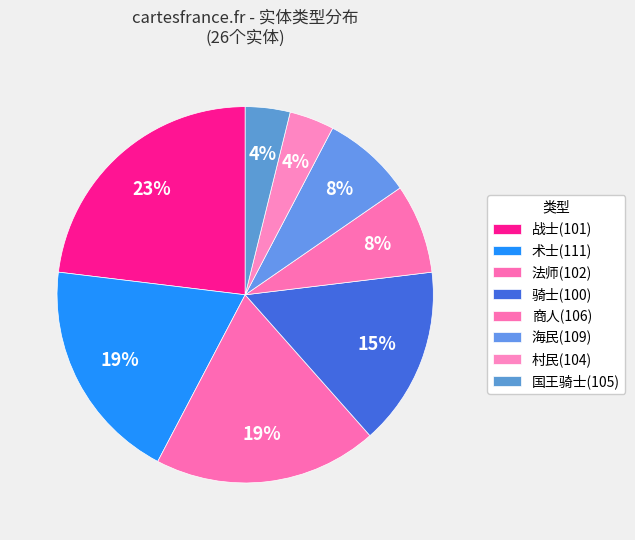

Is there a majority slice in this chart?

No